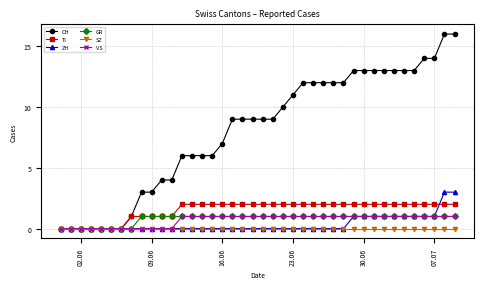

What is the greatest value displayed?

16